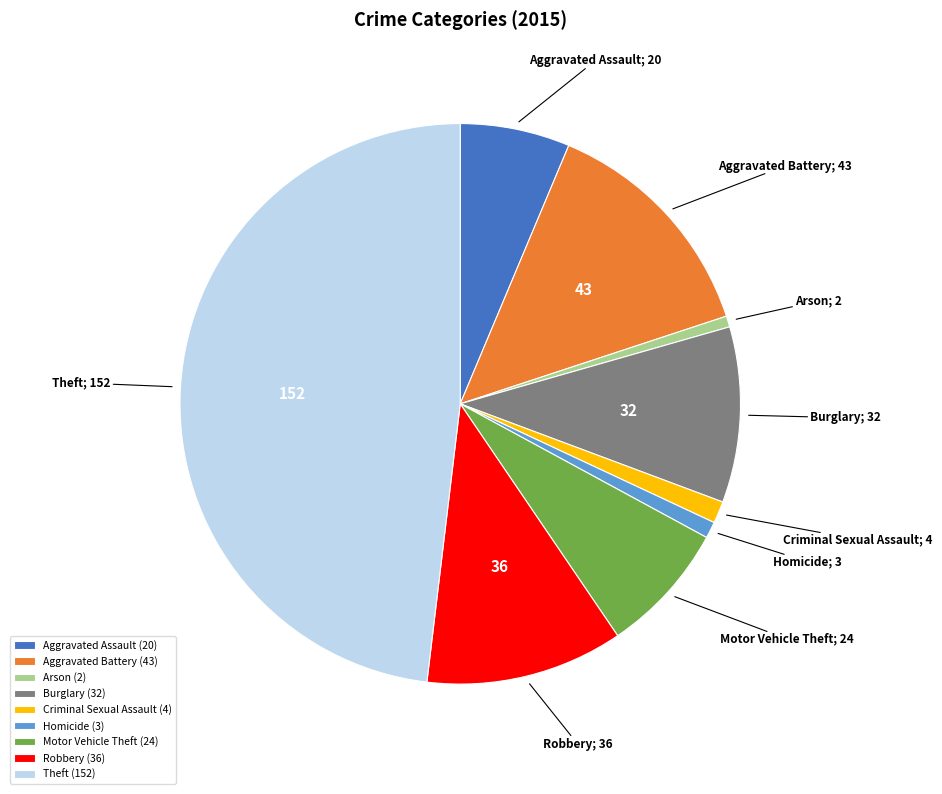

Between Robbery (36) and Arson (2), which is larger?

Robbery (36)